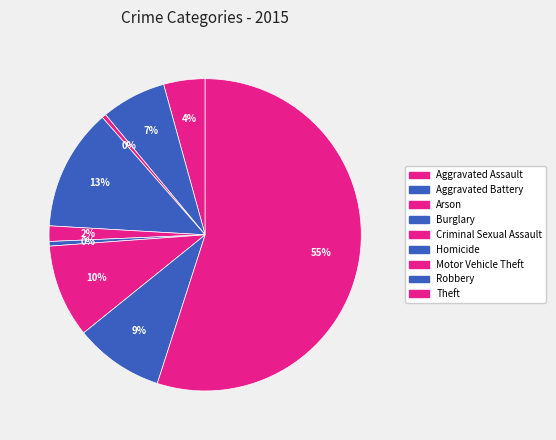

How many segments does this pie chart have?

9